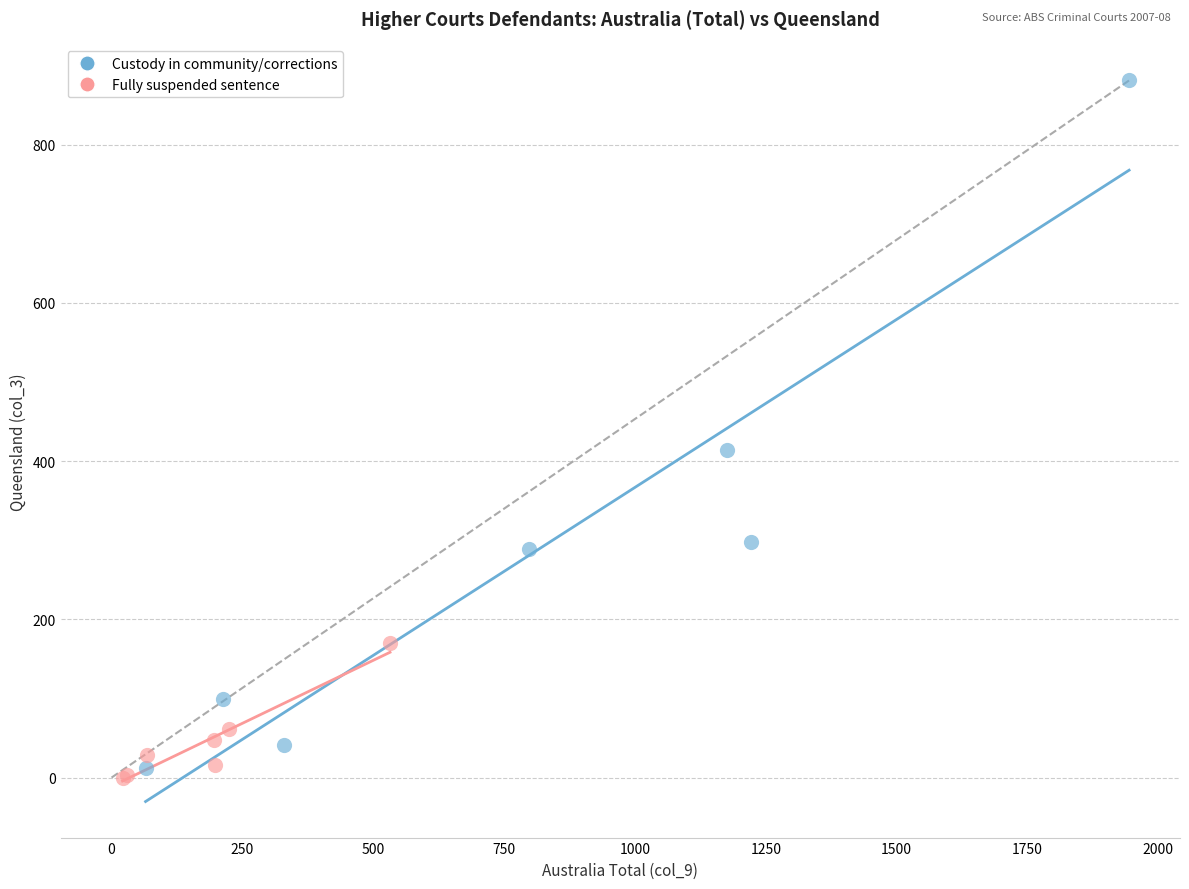

Which series has the largest Y range (max minus min)?

Custody in community/corrections